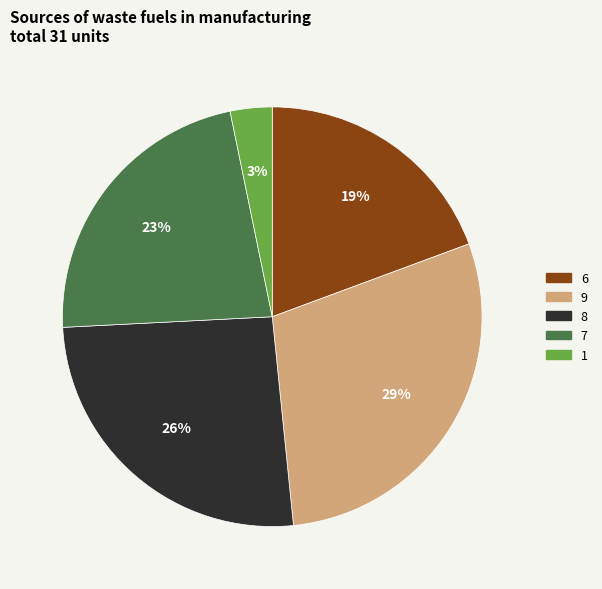

Which has a higher value, 1 or 6?

6